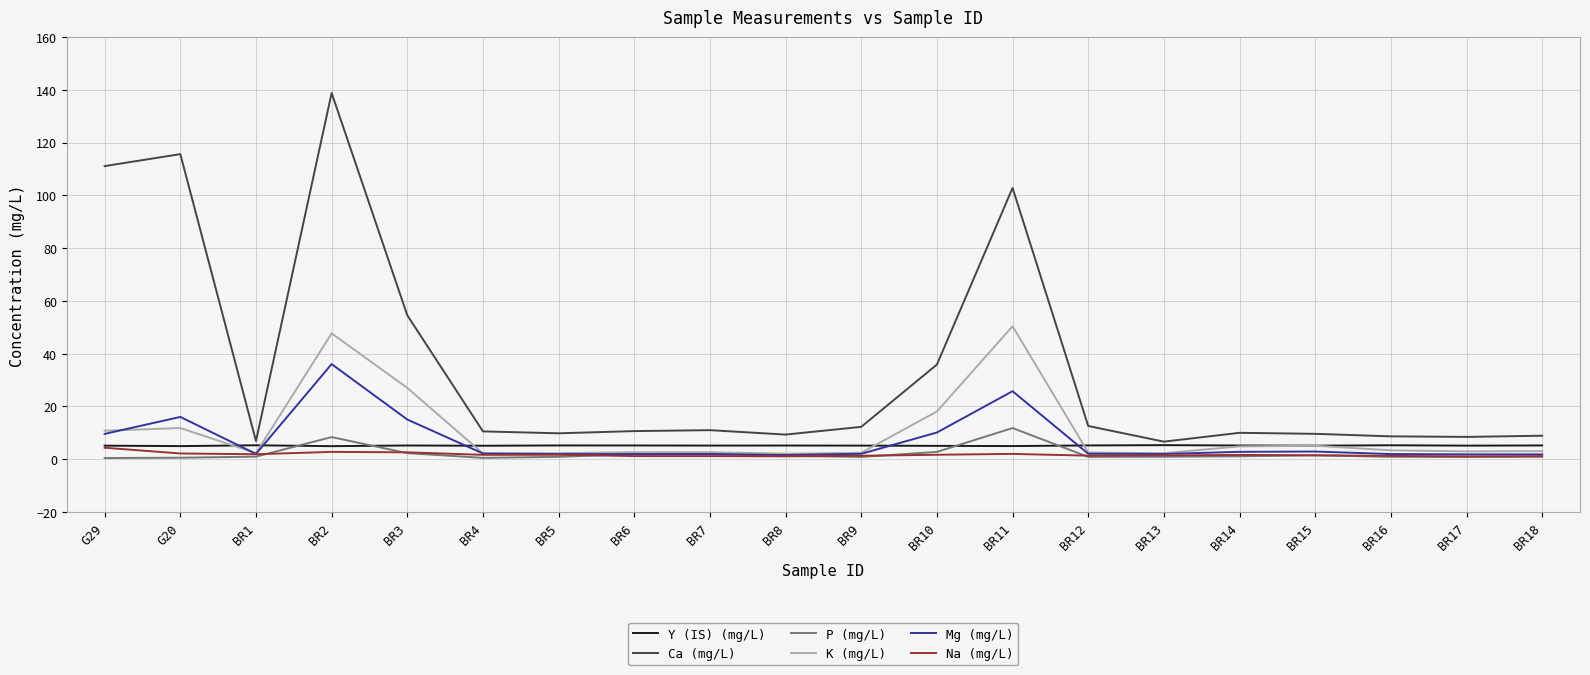

What is the lowest value of the Na (mg/L) series?

1.1